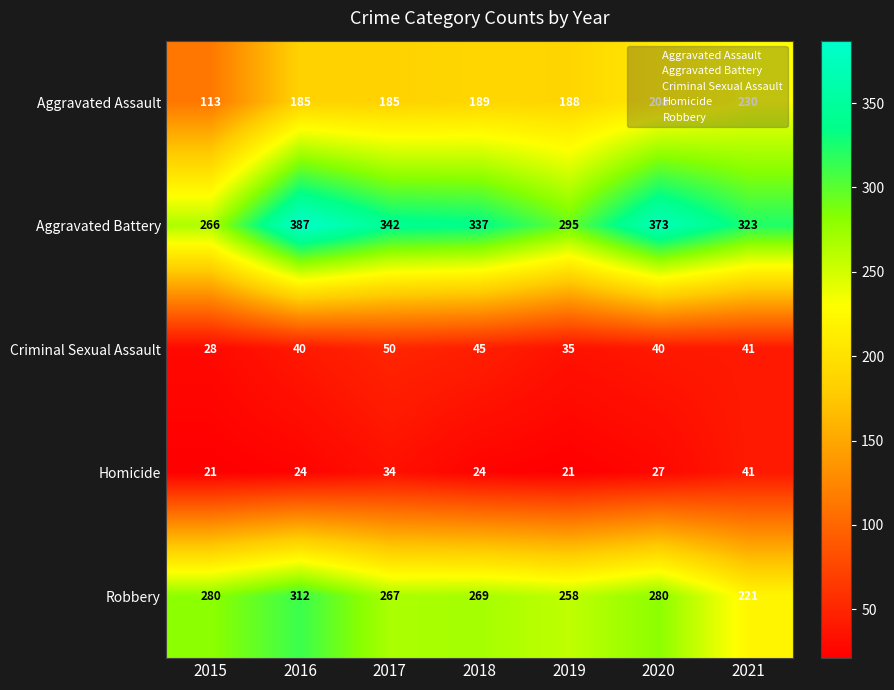

The Aggravated Battery series shows 175 at 2015. True or false?

False